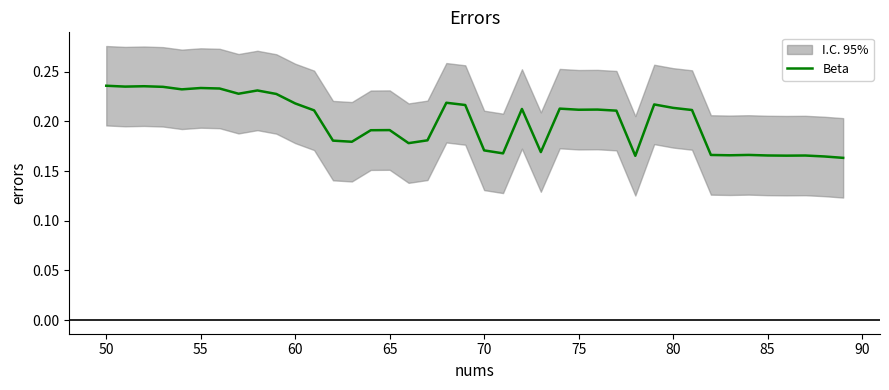

Is it true that Beta equals 0.1 at 85?

False